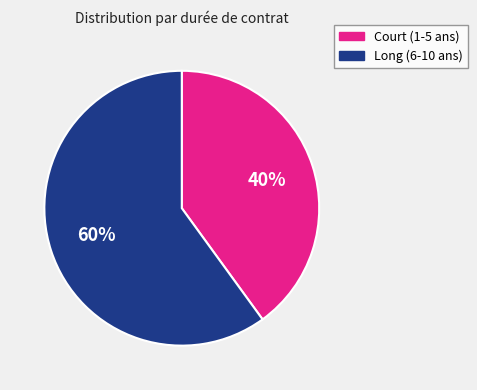

To the nearest percent, what is the average slice percentage?

50%